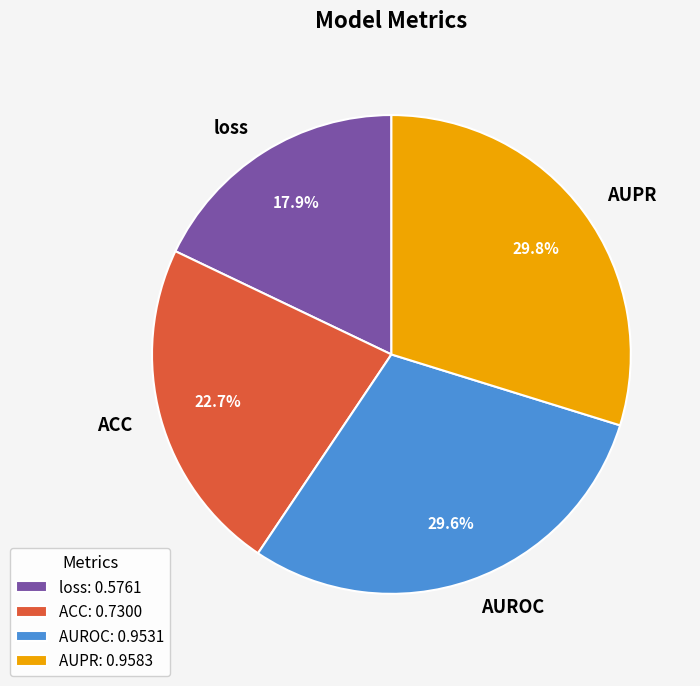

How many slices are in this pie chart?

4